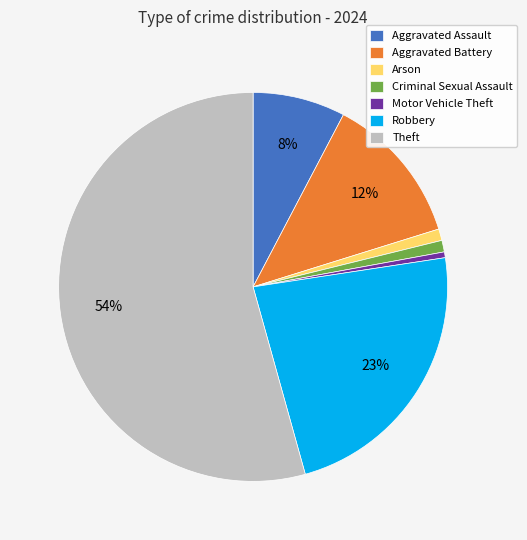

True or false: Theft accounts for 54% of the total.

True